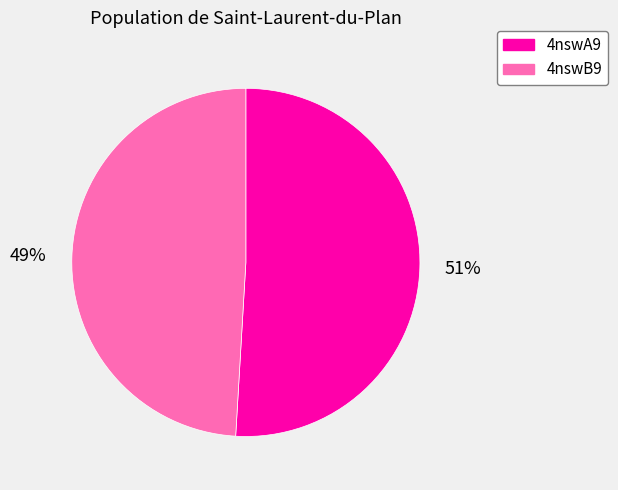

Between 4nswA9 and 4nswB9, which is larger?

4nswA9